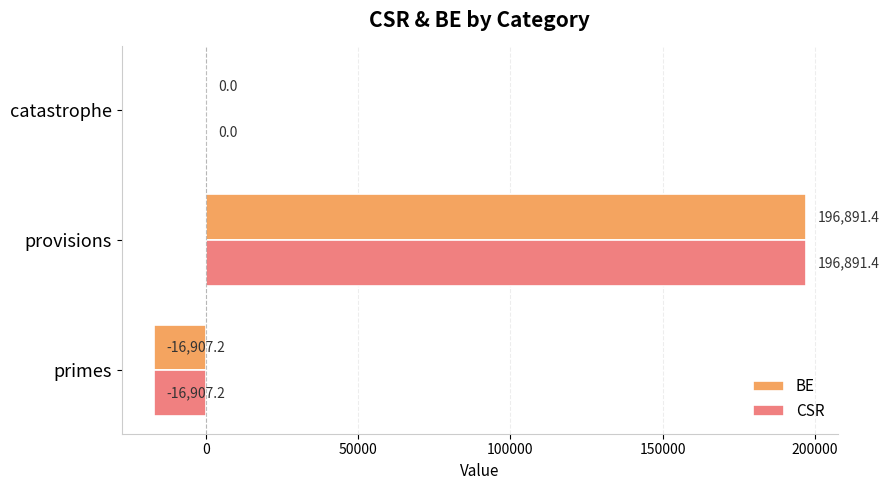

The value of BE at provisions is 196891.4. True or false?

True